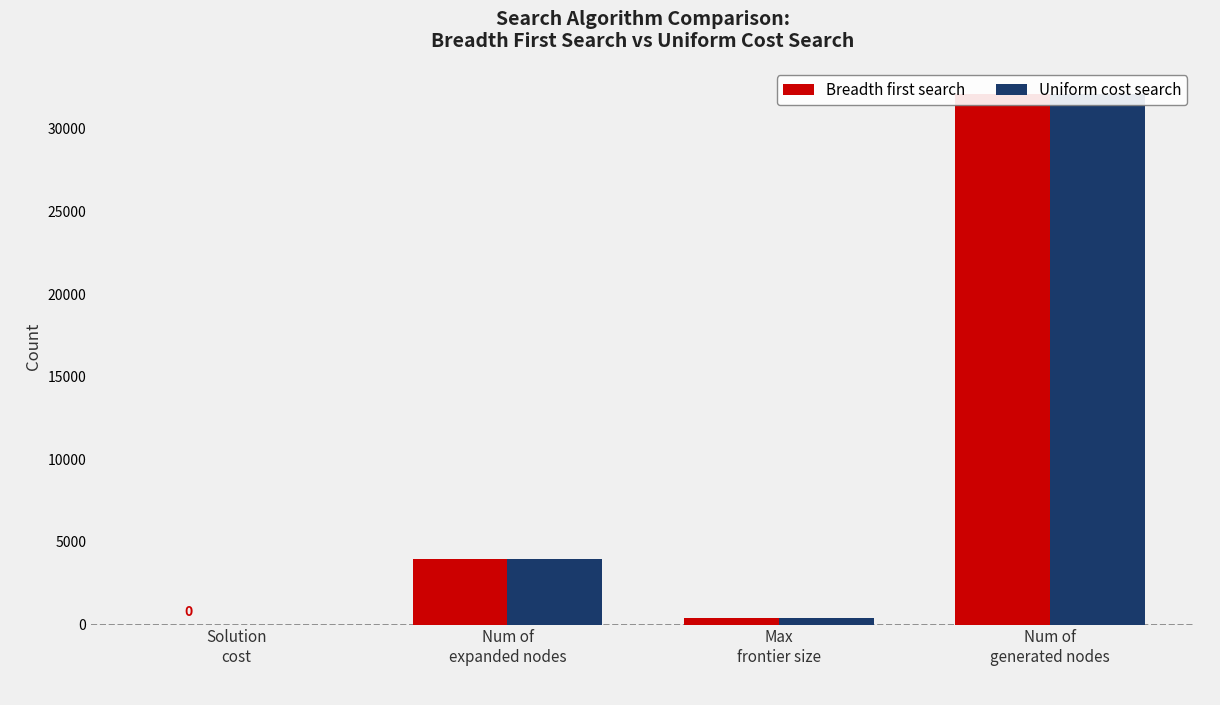

Which series changed the most between Solution
cost and Num of
expanded nodes?

Breadth first search